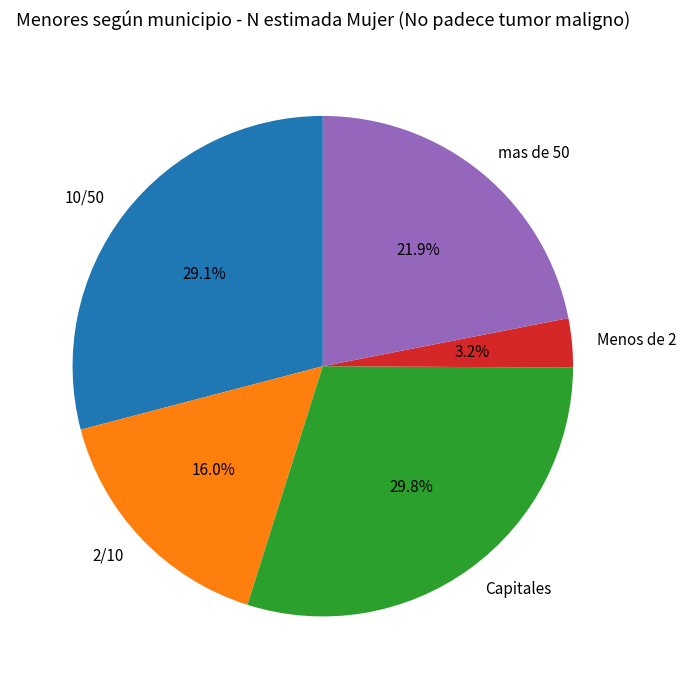

Which category has the biggest portion of the pie?

Capitales